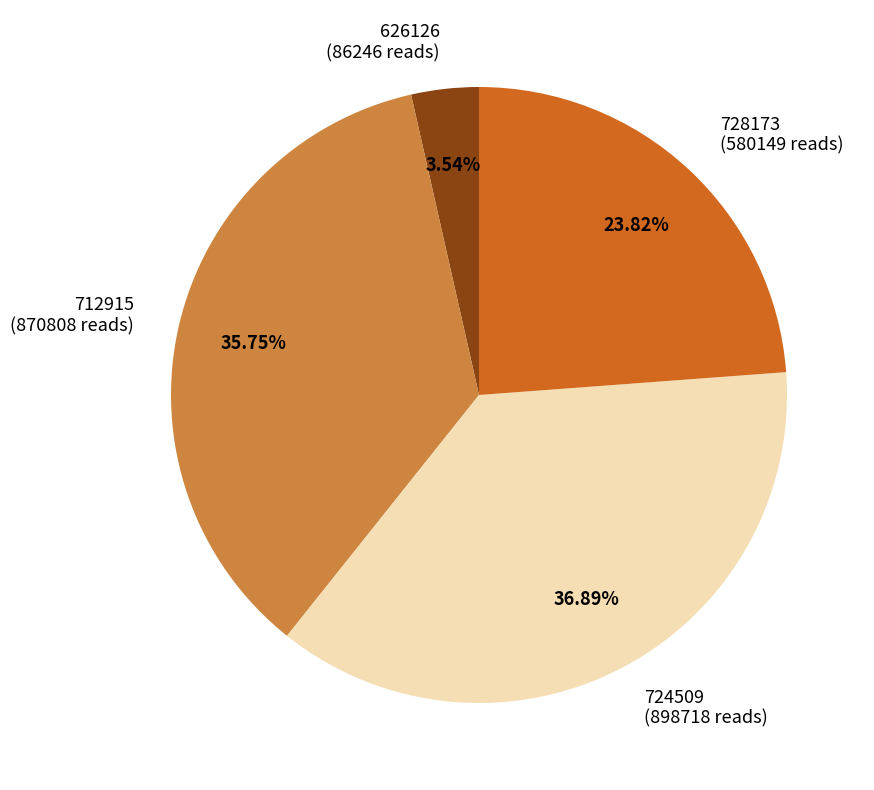

How many slices are in this pie chart?

4